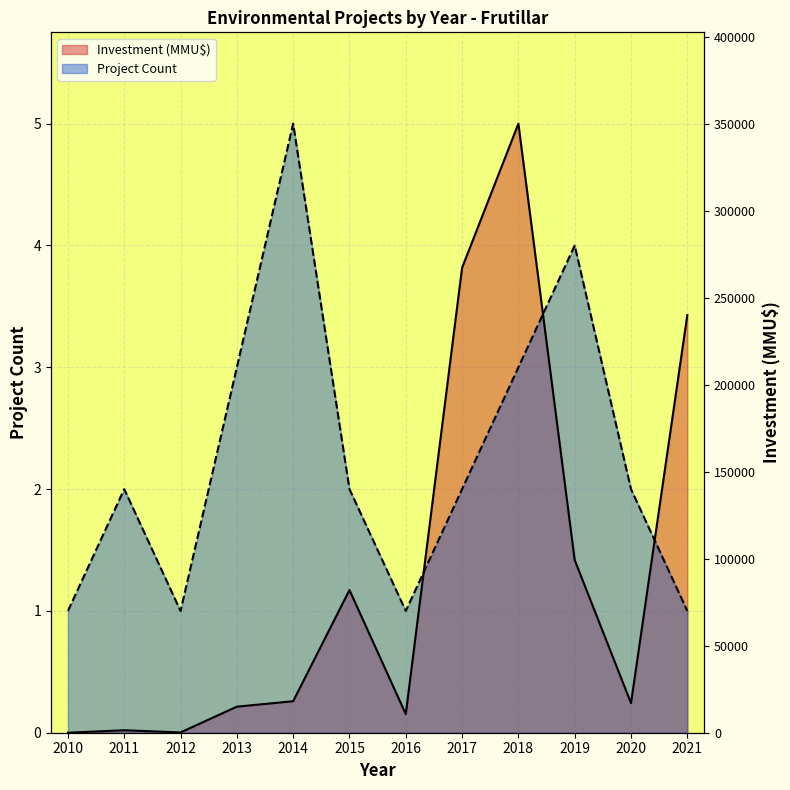

Where do Project Count and Investment (MMU$) first cross each other?

2016 and 2017